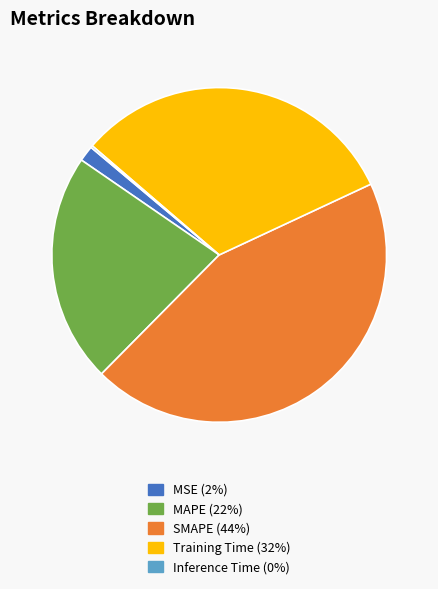

True or false: SMAPE accounts for 44% of the total.

True